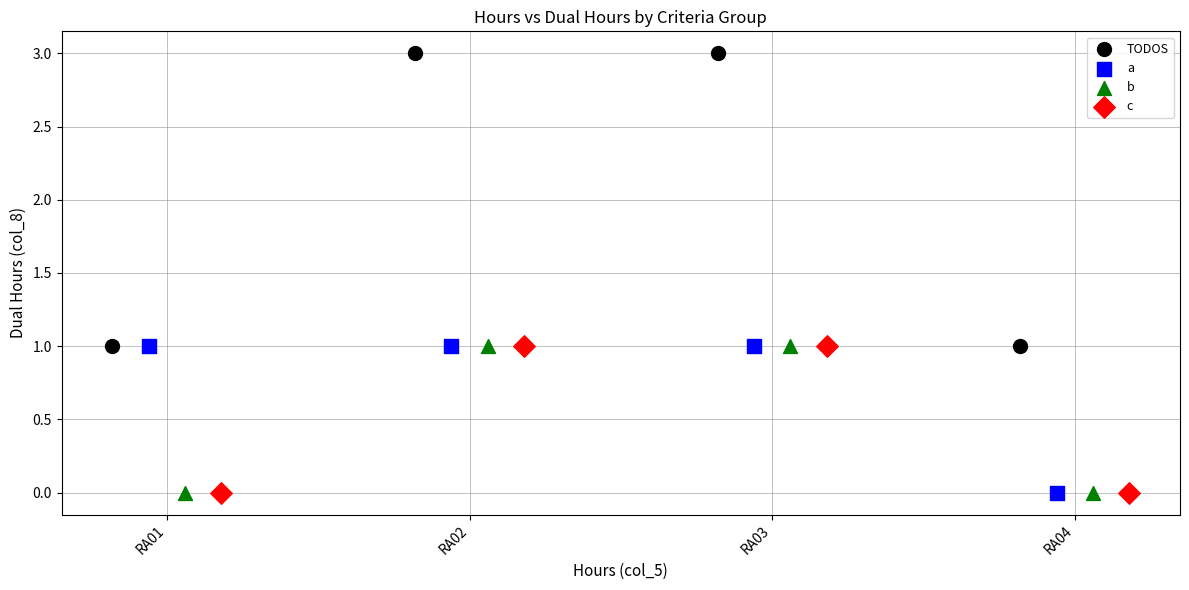

Which series has the largest Y range (max minus min)?

TODOS